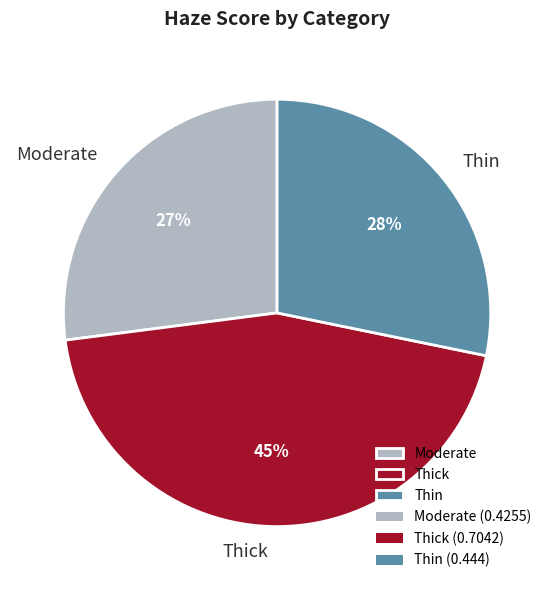

Do Moderate and Thin together represent more than half of the pie?

Yes